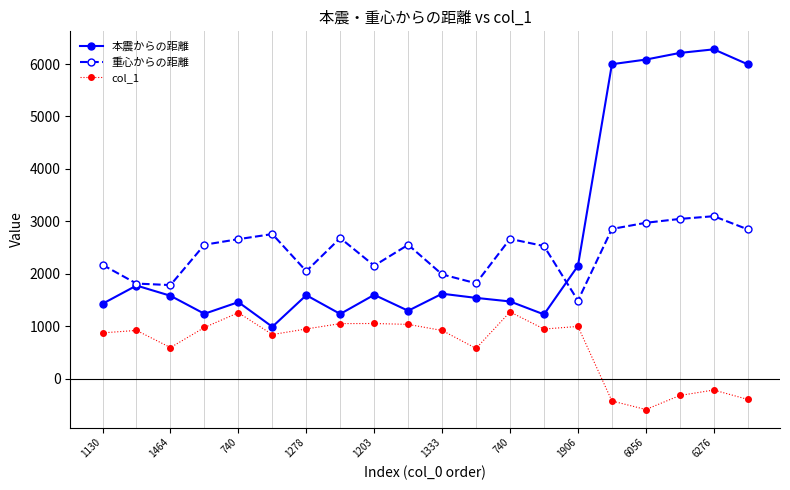

True or false: col_1 and 重心からの距離 cross at least once.

False